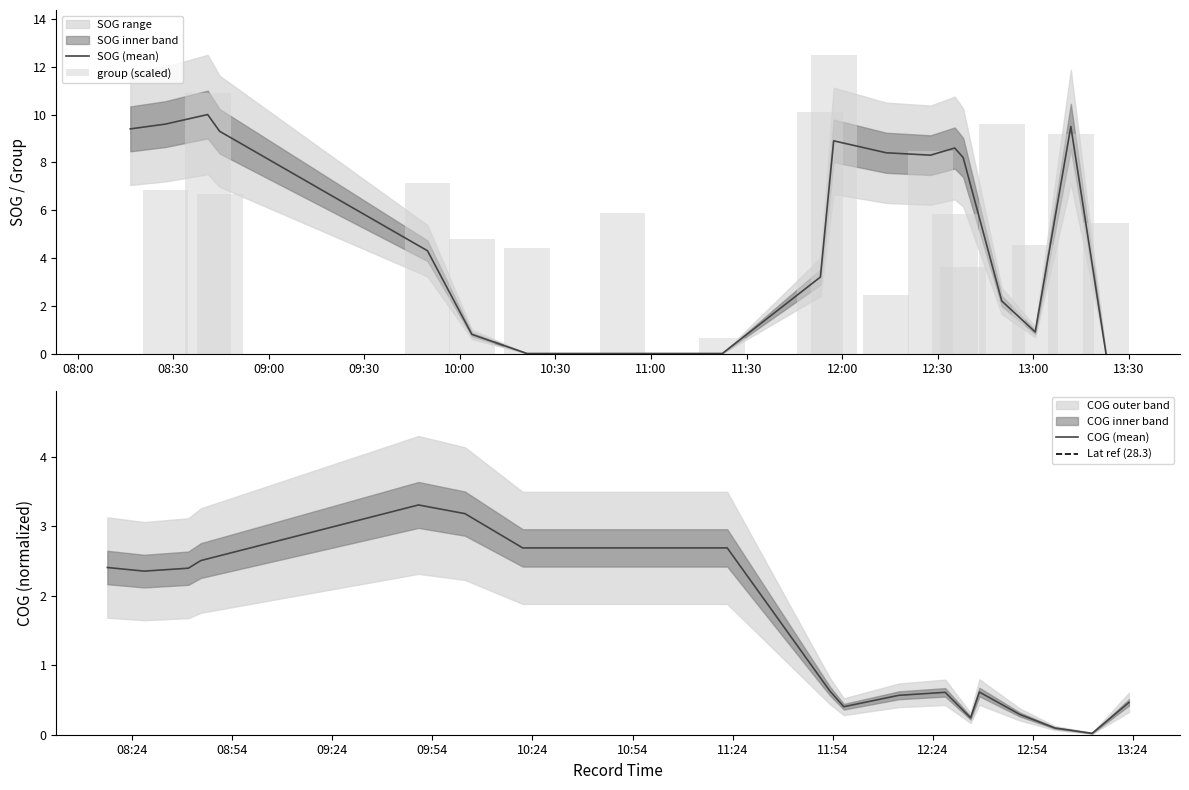

What is the maximum value for SOG (mean)?

10.0